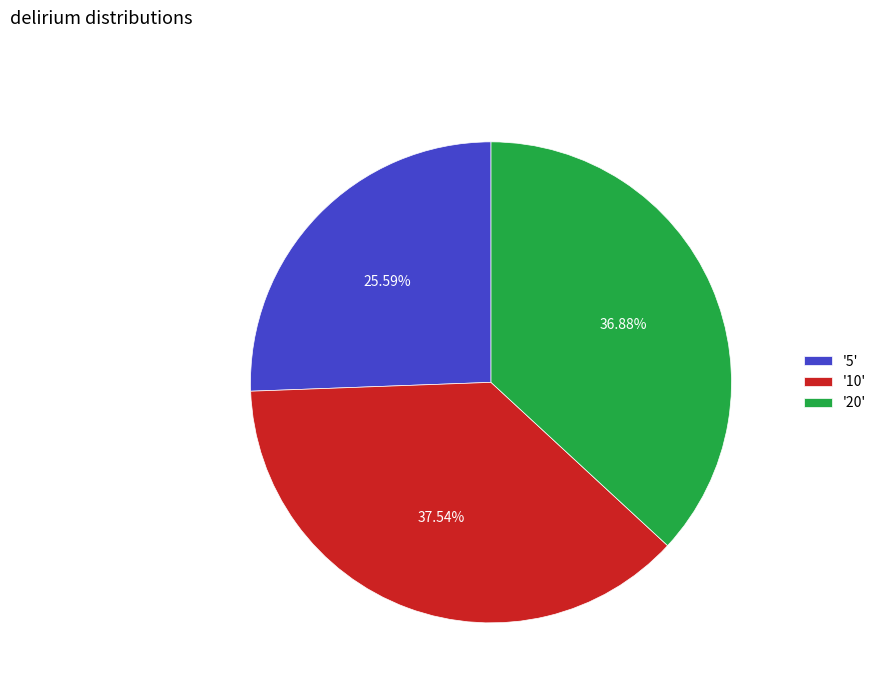

Between '20' and '10', which is larger?

'10'